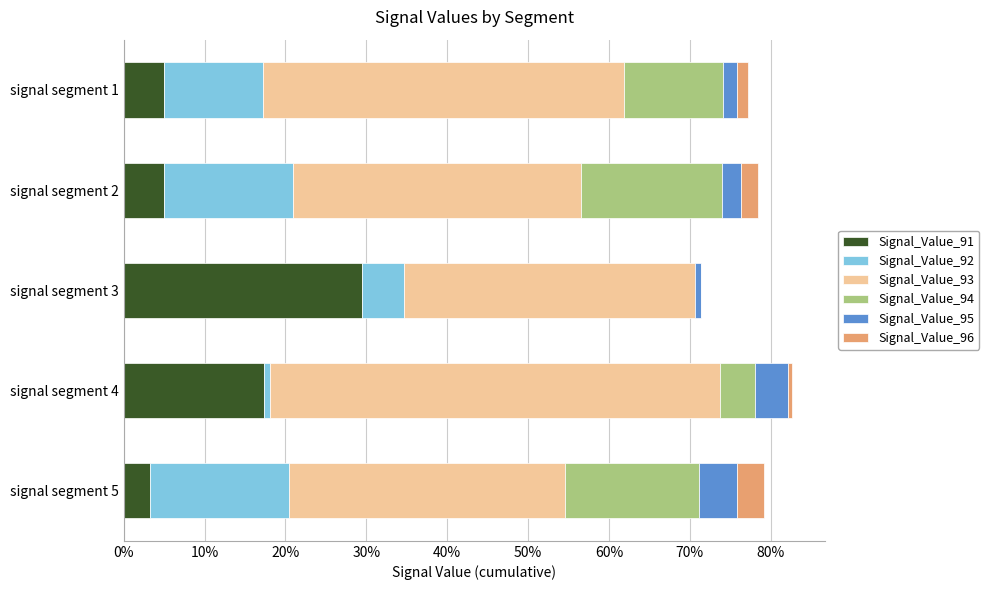

What are all the series names shown in the legend?

Signal_Value_91, Signal_Value_92, Signal_Value_93, Signal_Value_94, Signal_Value_95, Signal_Value_96